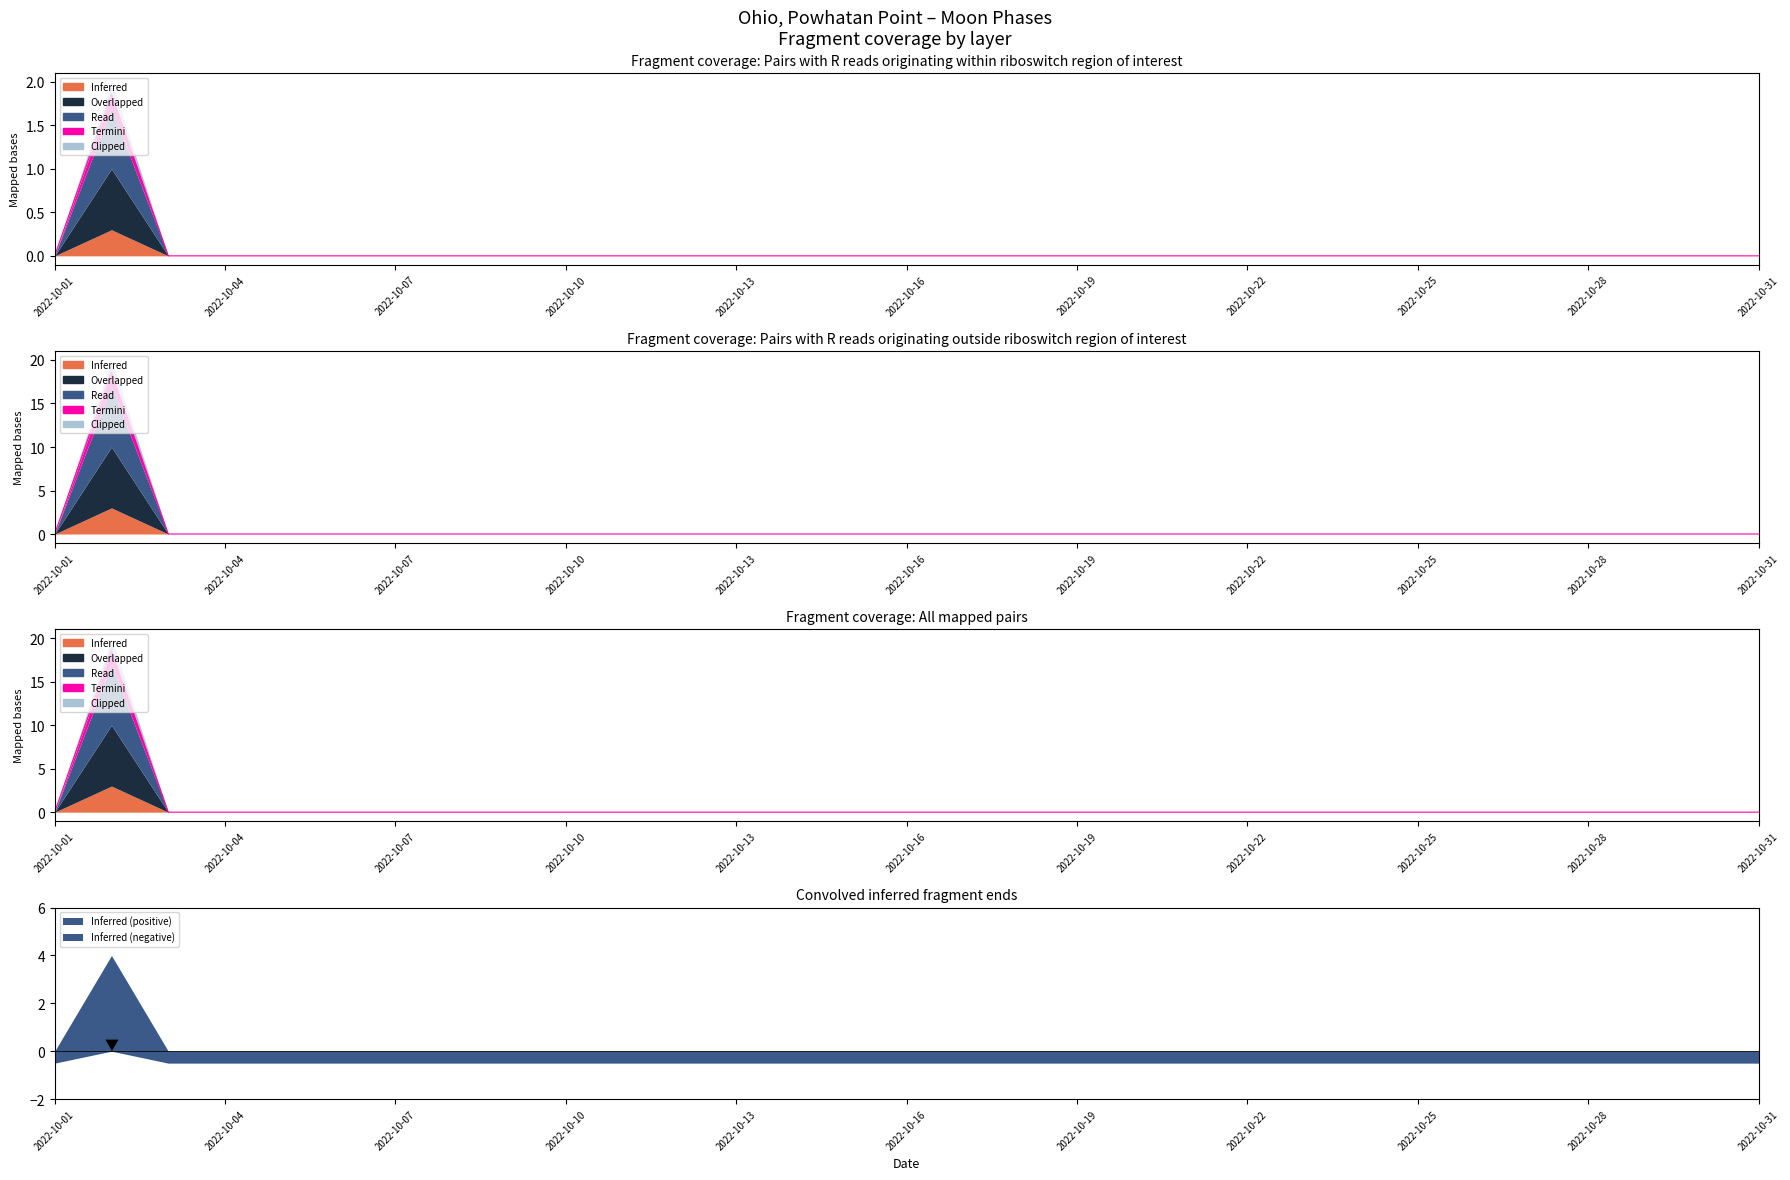

Rank the categories by value from highest to lowest.

2022-10-02, 2022-10-01, 2022-10-03, 2022-10-04, 2022-10-05, 2022-10-06, 2022-10-07, 2022-10-08, 2022-10-09, 2022-10-10, 2022-10-11, 2022-10-12, 2022-10-13, 2022-10-14, 2022-10-15, 2022-10-16, 2022-10-17, 2022-10-18, 2022-10-19, 2022-10-20, 2022-10-21, 2022-10-22, 2022-10-23, 2022-10-24, 2022-10-25, 2022-10-26, 2022-10-27, 2022-10-28, 2022-10-29, 2022-10-30, 2022-10-31